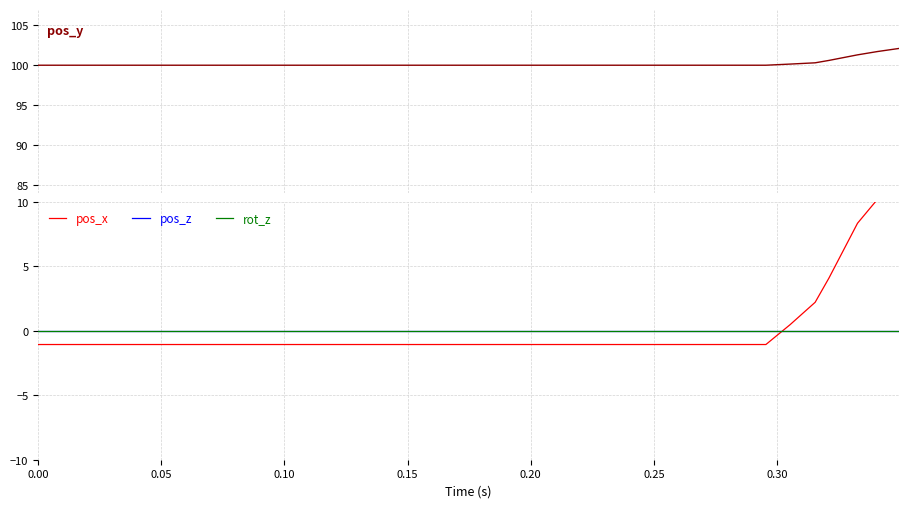

How many lines are shown in the chart?

4